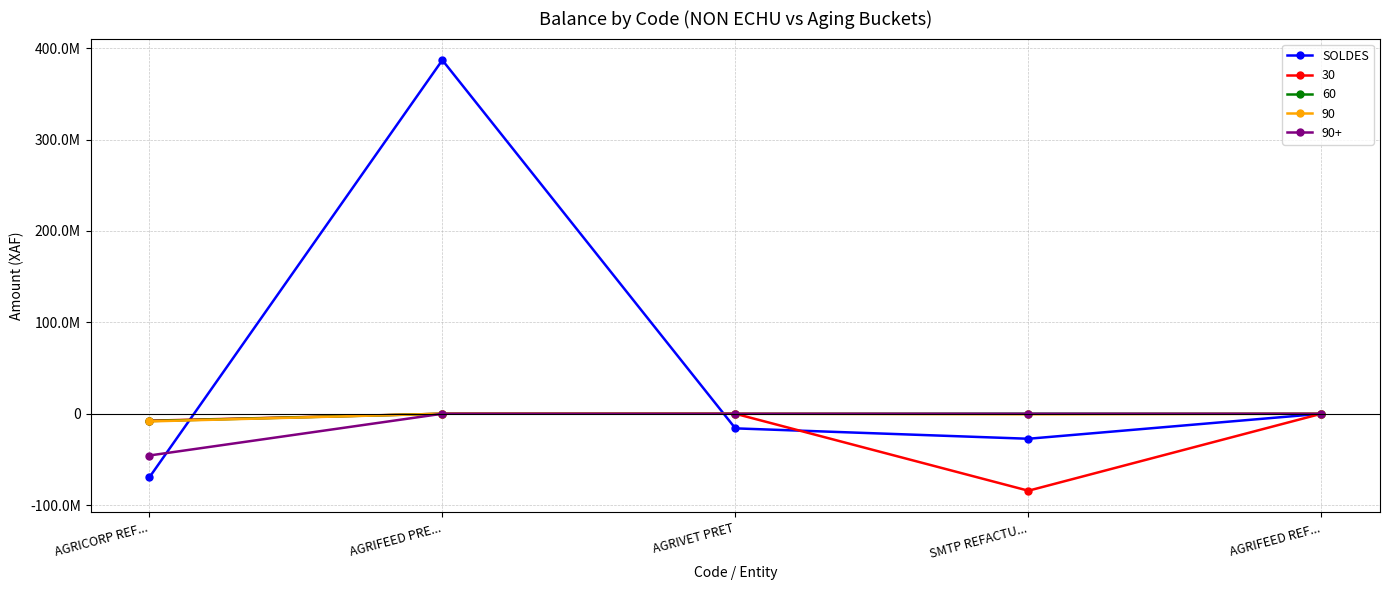

Is this an area chart (filled region under the line)?

No